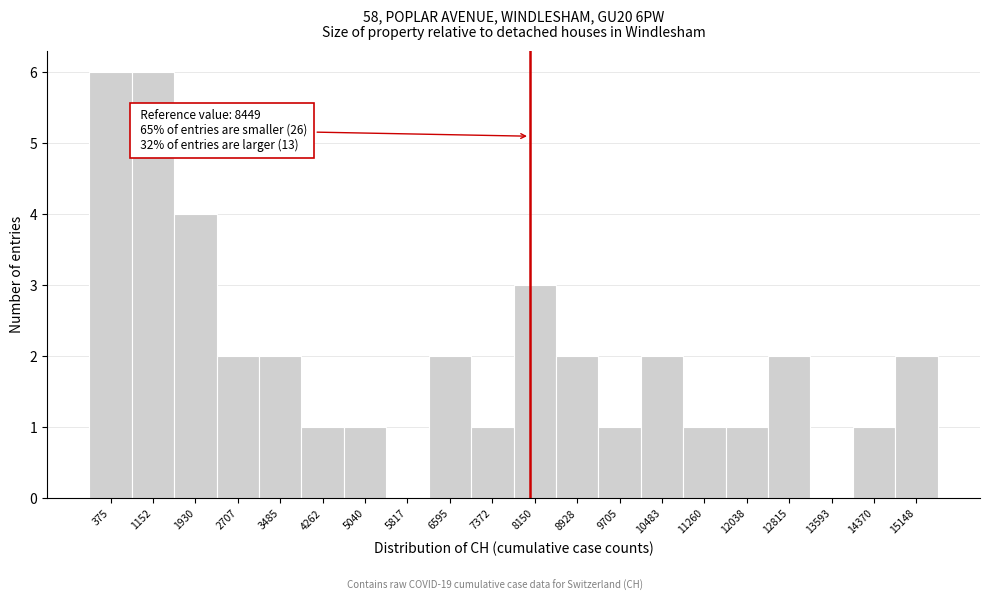

Reading right to left, what are all the values shown in this chart?

15148=2	14370=1	13593=0	12815=2	12038=1	11260=1	10483=2	9705=1	8928=2	8150=3	7372=1	6595=2	5817=0	5040=1	4262=1	3485=2	2707=2	1930=4	1152=6	375=6